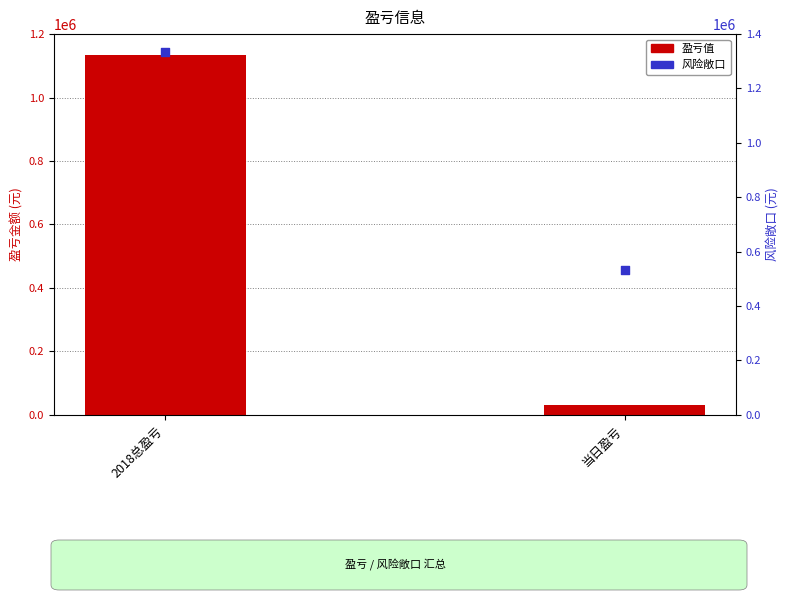

Which series has the largest Y range (max minus min)?

盈亏值